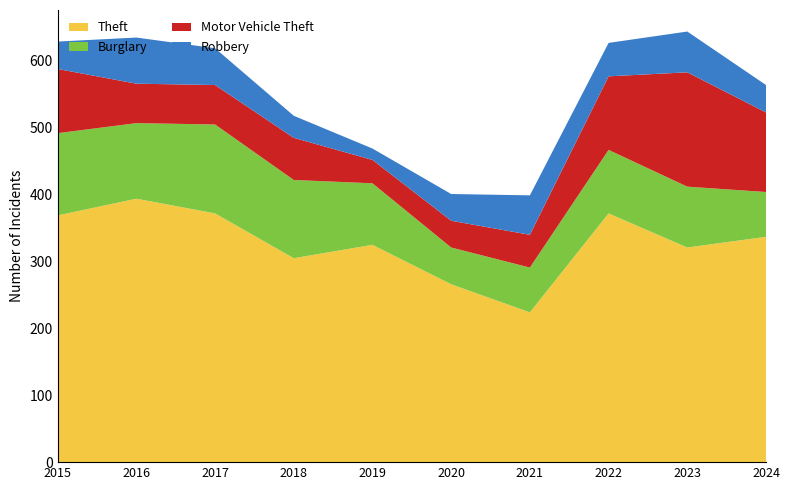

Reading left to right, transcribe all the data shown in this chart.

Theft: 2015=369	2016=394	2017=372	2018=305	2019=325	2020=266	2021=224	2022=372	2023=321	2024=337
Burglary: 2015=123	2016=113	2017=133	2018=117	2019=92	2020=55	2021=67	2022=95	2023=91	2024=67
Motor Vehicle Theft: 2015=96	2016=59	2017=59	2018=63	2019=35	2020=40	2021=49	2022=110	2023=171	2024=119
Robbery: 2015=41	2016=69	2017=55	2018=33	2019=17	2020=40	2021=59	2022=50	2023=61	2024=41